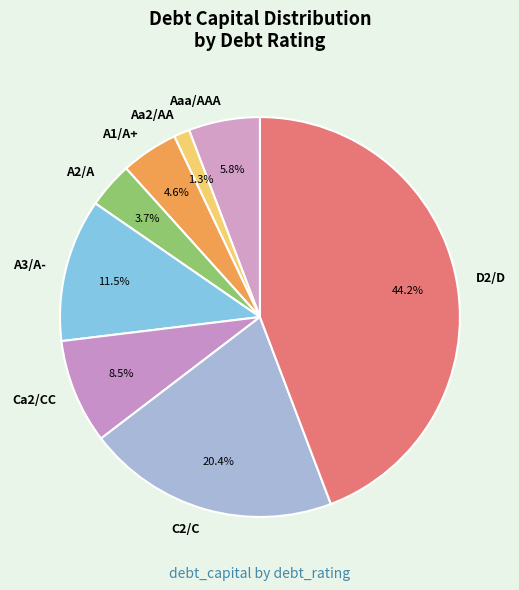

To the nearest percent, what is the combined percentage of D2/D and Aaa/AAA?

50%